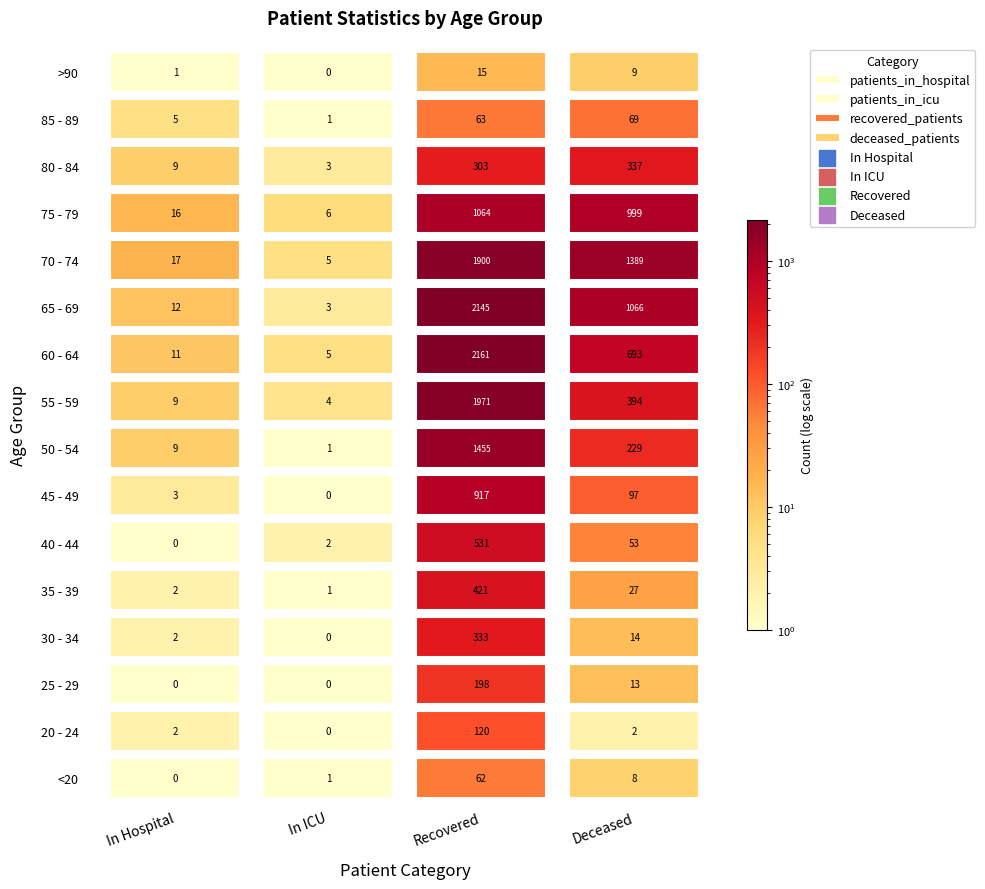

At 1, list the series in order from largest to smallest.

75 - 79, 60 - 64, 70 - 74, 55 - 59, 65 - 69, 80 - 84, 40 - 44, <20, 35 - 39, 50 - 54, 85 - 89, 20 - 24, 25 - 29, 30 - 34, 45 - 49, >90